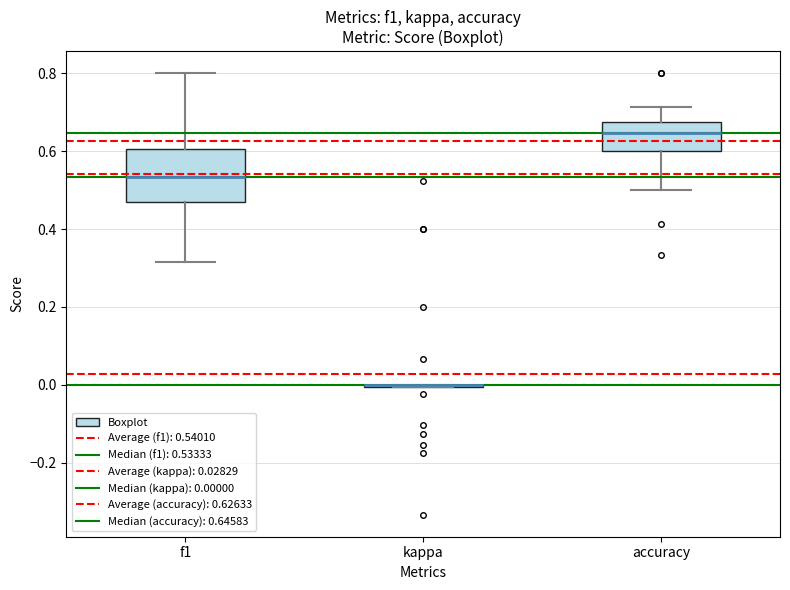

Reading left to right, read every box against the y-axis: the position of its median line, the range the box covers, and the ends of its whiskers. The values are not printed on the chart, so give them approximately, as read against the axis.

f1: median 0.54, box 0.46 to 0.60, whiskers 0.32 to 0.80
kappa: box collapsed to a line at 0.00, whiskers 0.00 to 0.00
accuracy: median 0.64, box 0.60 to 0.68, whiskers 0.50 to 0.72